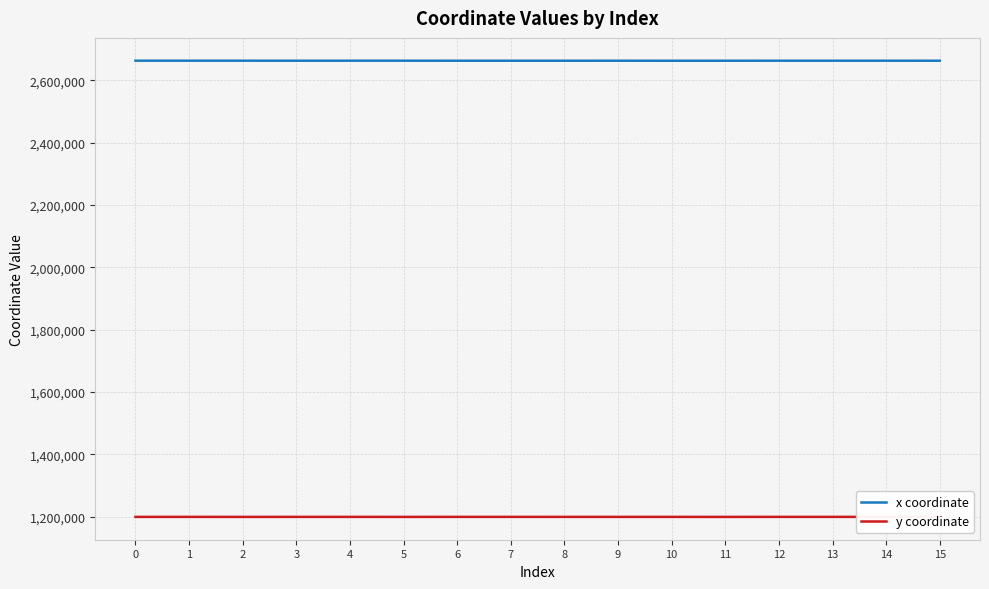

Which series has the largest range (max minus min)?

x coordinate